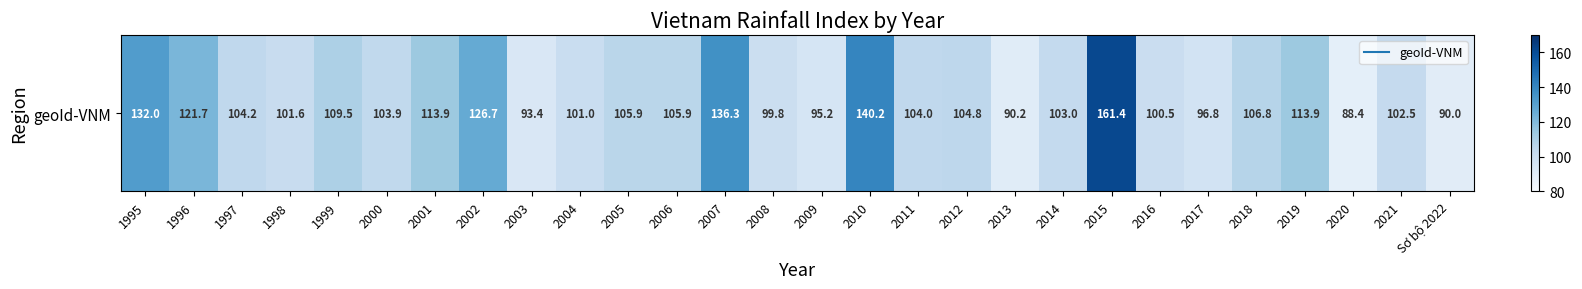

Rank the categories by value from lowest to highest.

2020, Sơ bộ 2022, 2013, 2003, 2009, 2017, 2008, 2016, 2004, 1998, 2021, 2014, 2000, 2011, 1997, 2012, 2005, 2006, 2018, 1999, 2001, 2019, 1996, 2002, 1995, 2007, 2010, 2015